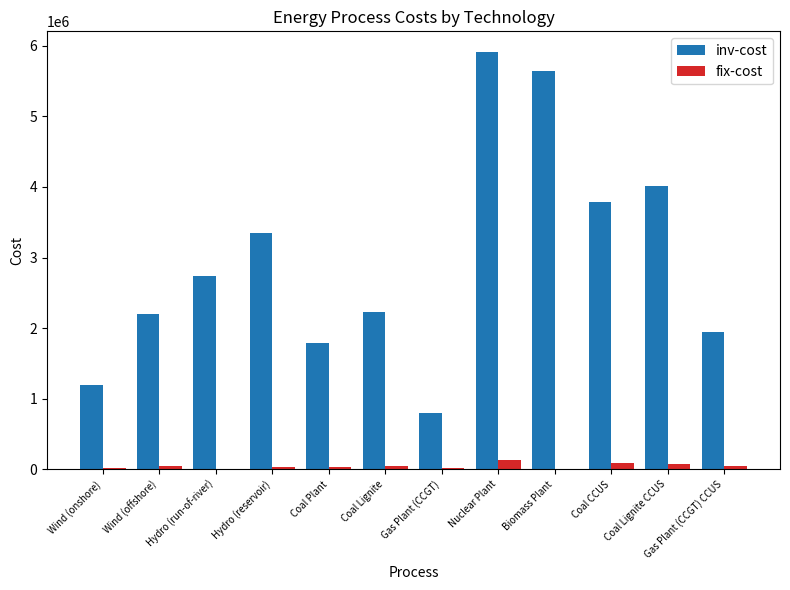

How many categories are shown in the chart?

12